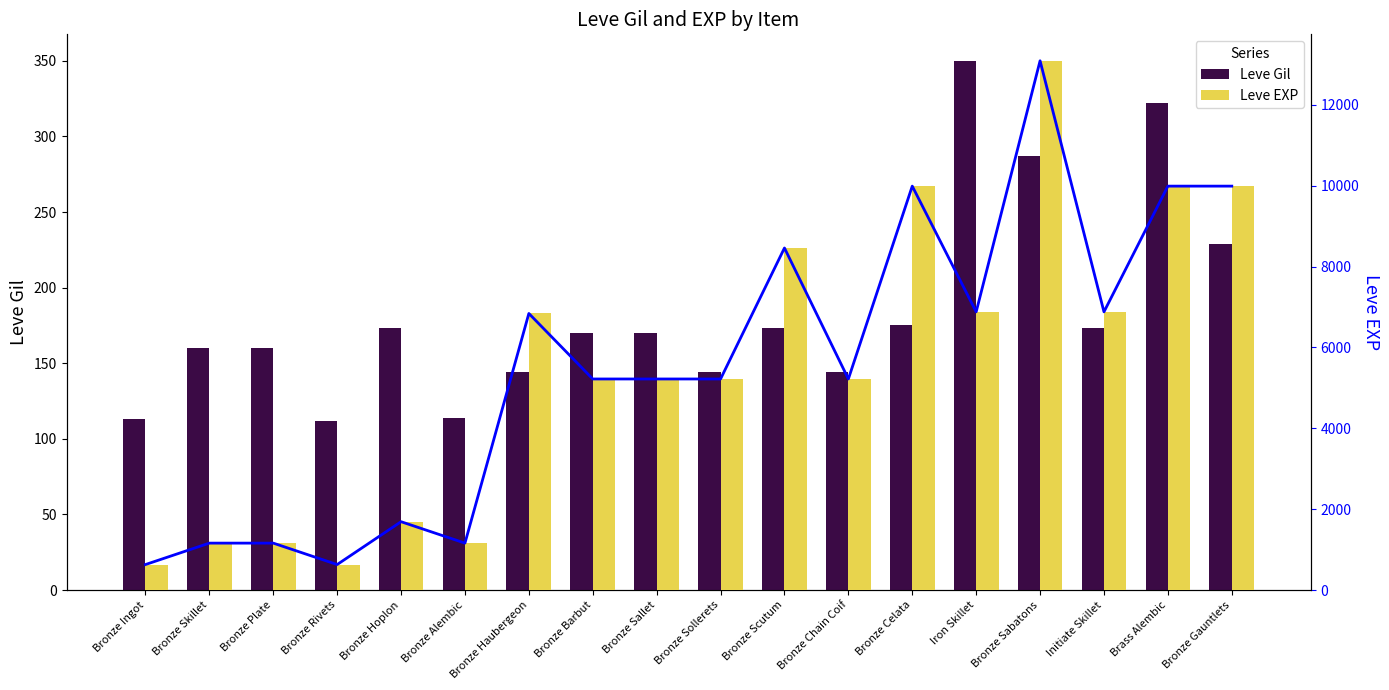

How many groups of bars are there?

18